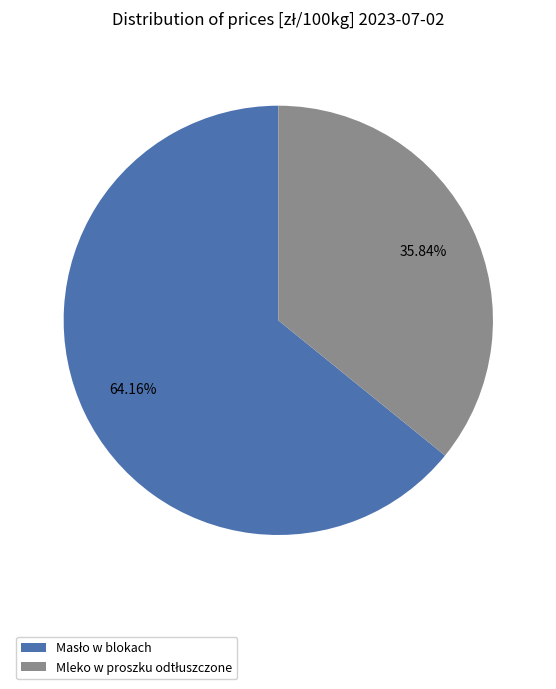

Does any single category account for the majority?

Yes